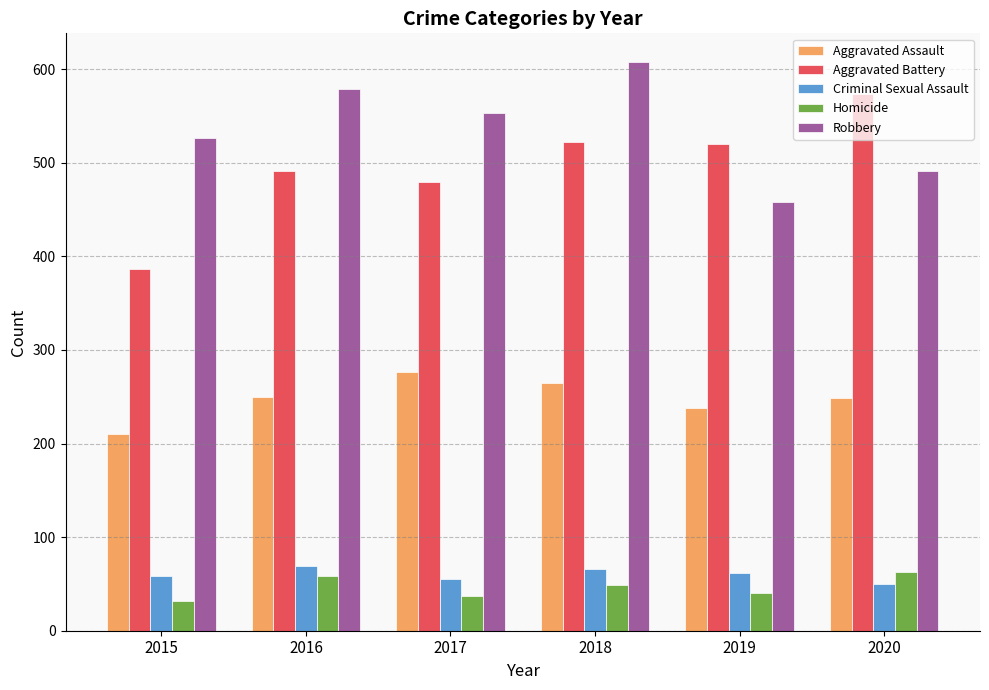

Are the bars horizontal?

No